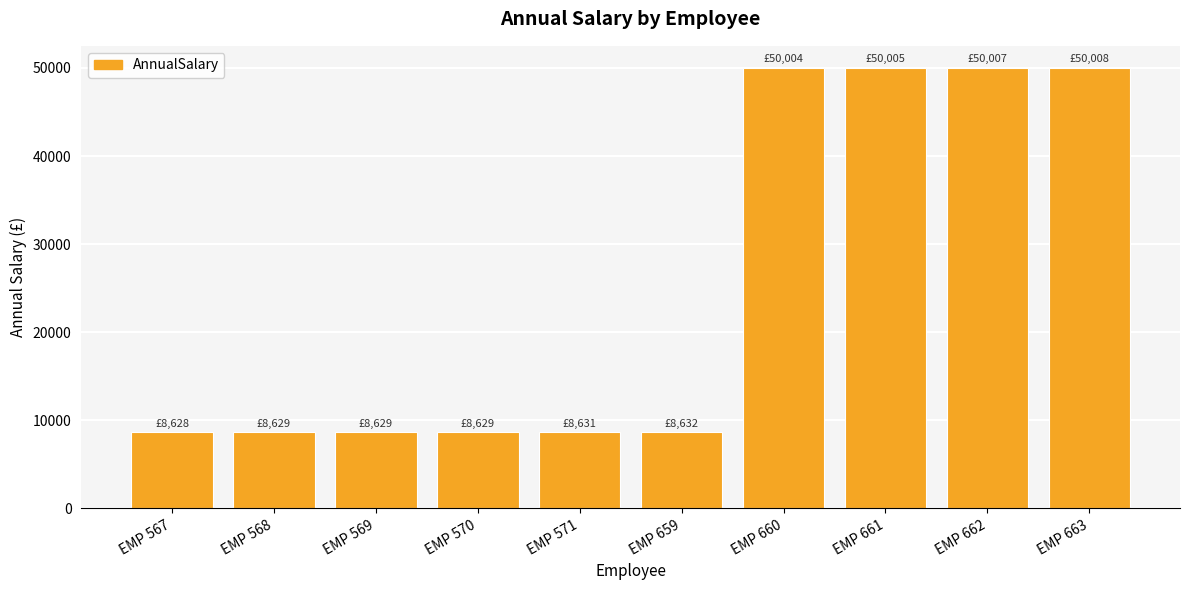

What is the difference between the values at EMP 662 and EMP 571?

41376.0